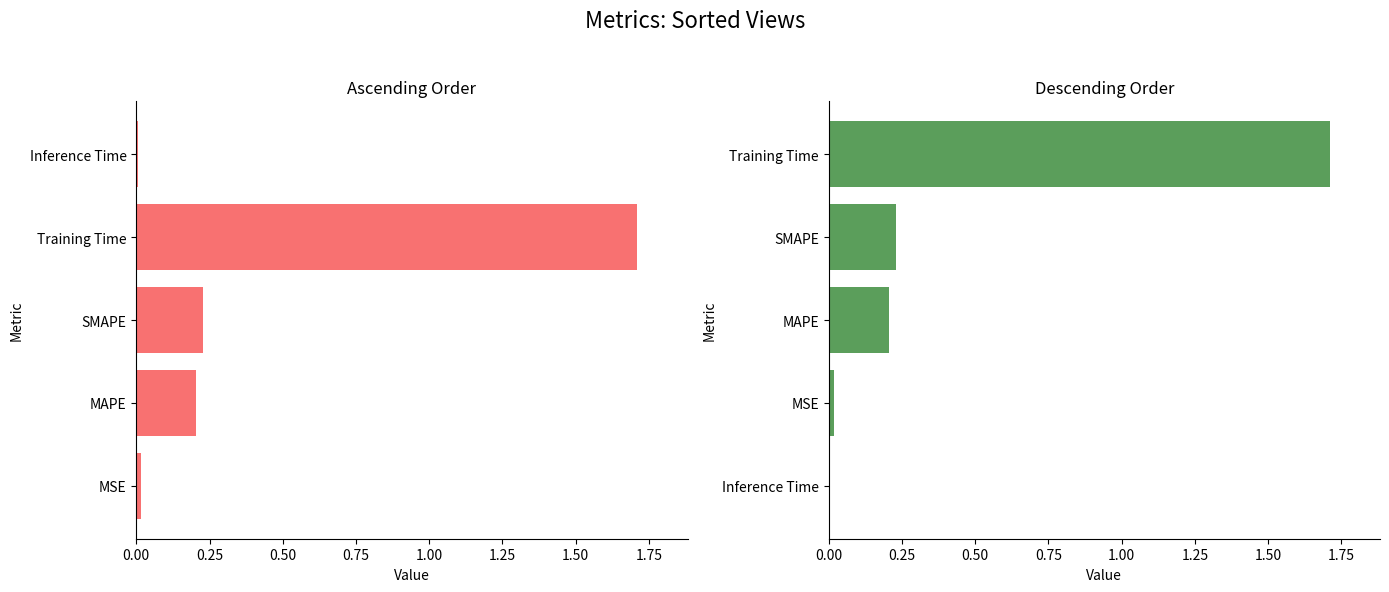

What is the sum of all col_1 (sorted) values?

2.2